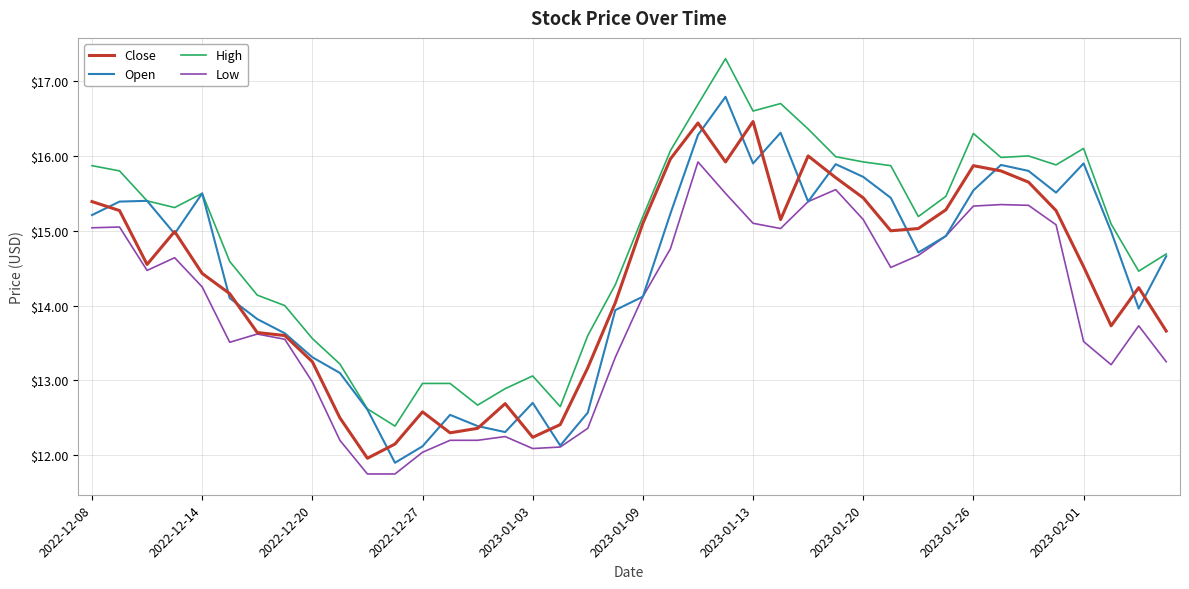

Which series has the largest total across all categories?

High